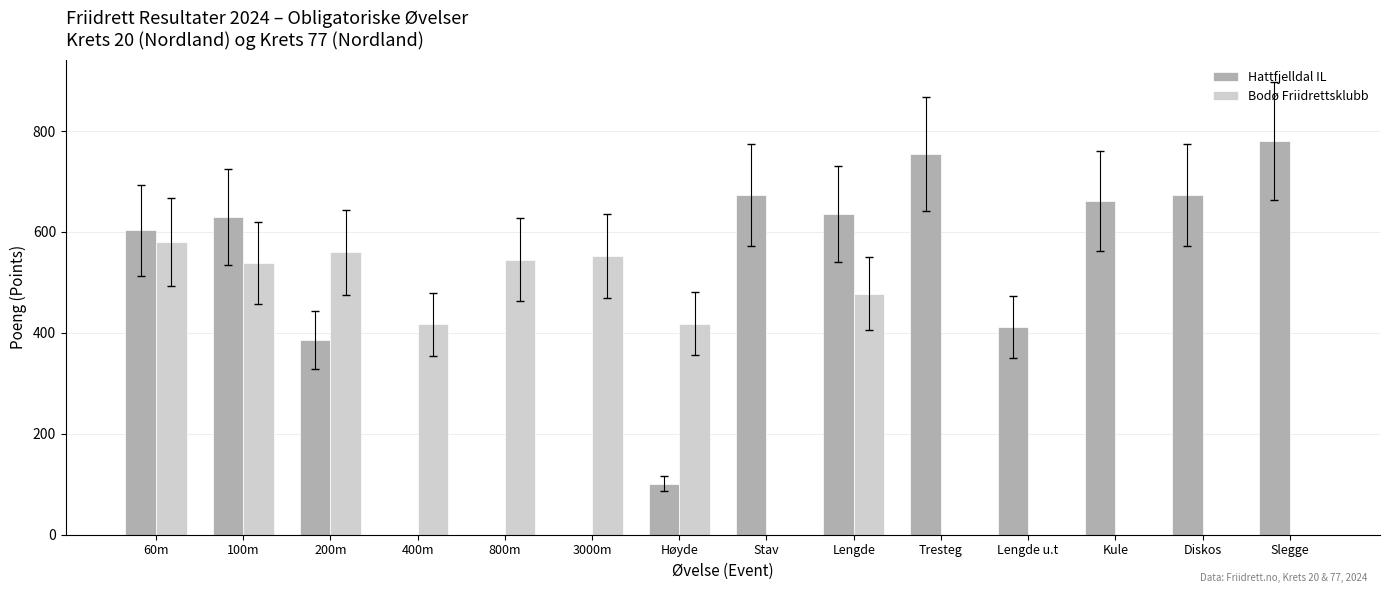

How many groups of bars are there?

14